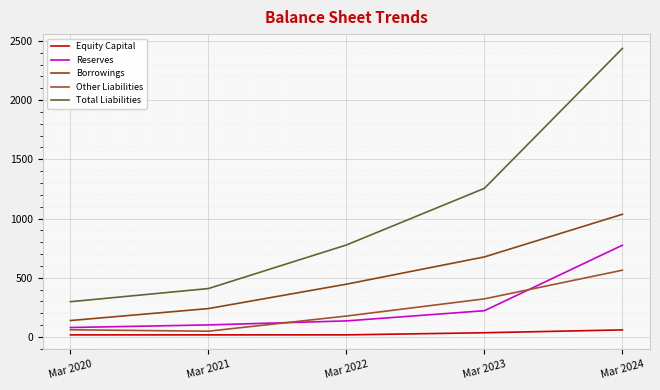

How many lines are shown in the chart?

5